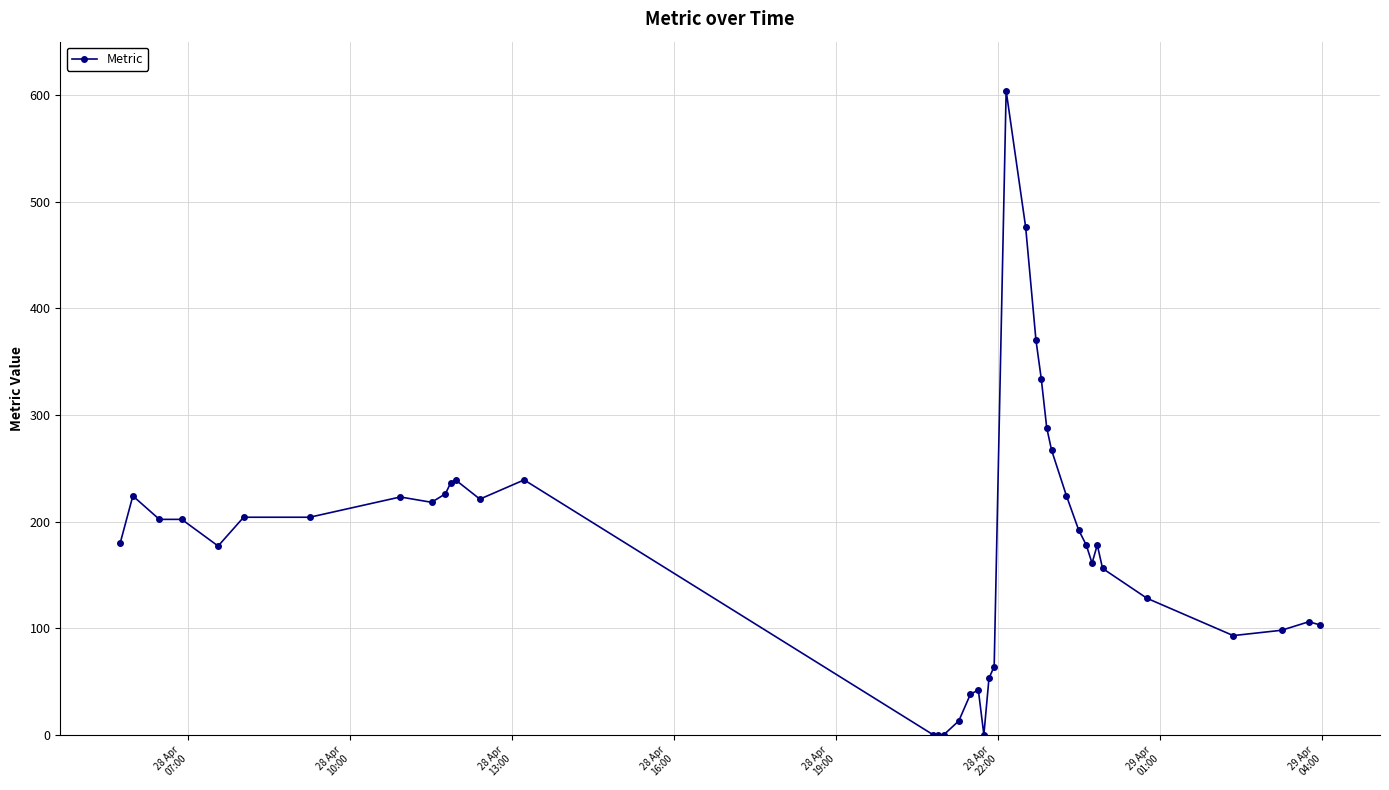

What is the average value?

179